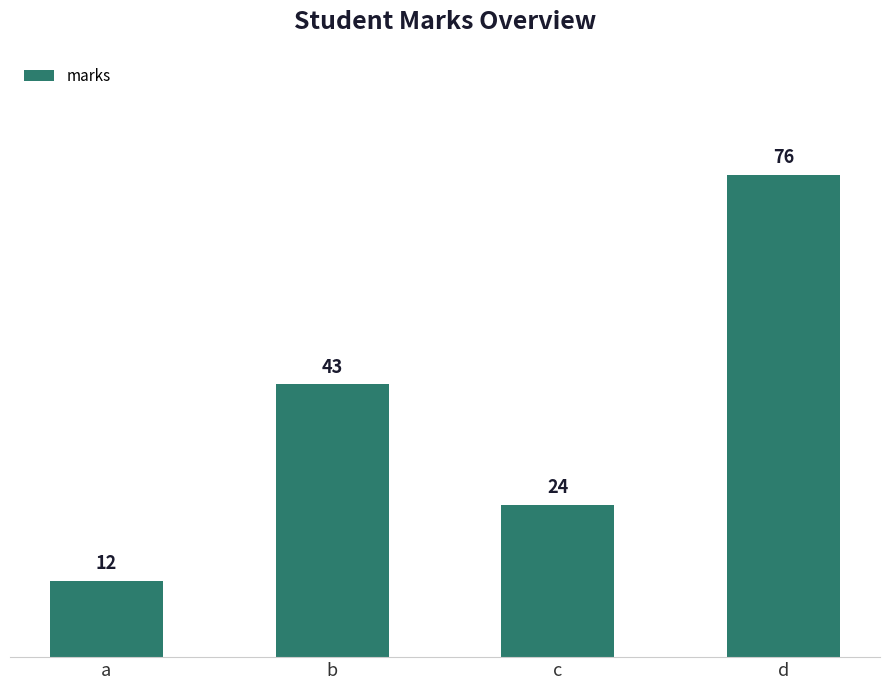

Which category has the lowest value across all series?

a